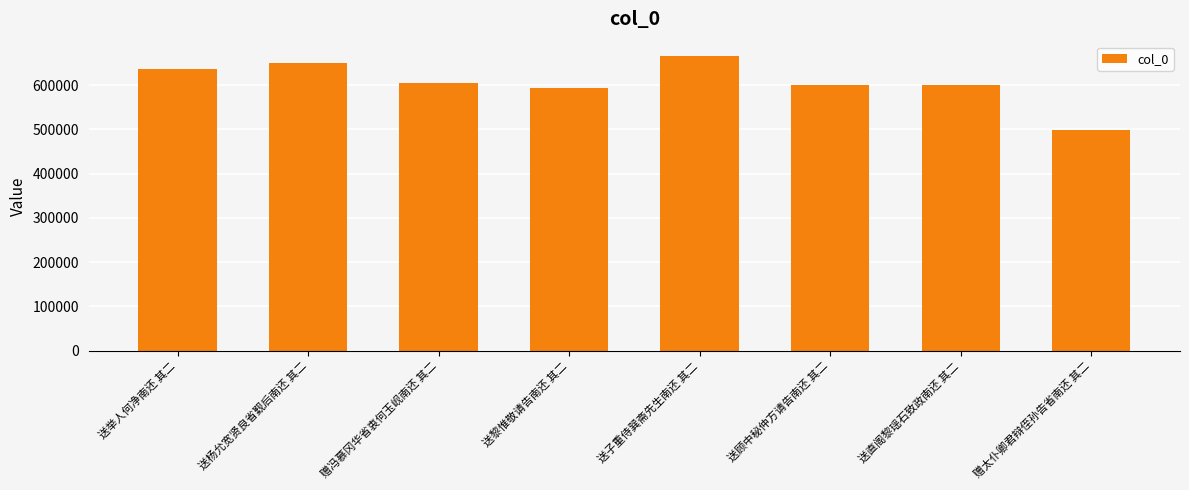

Which category has the lowest value across all series?

赠太仆卿君辩侄孙告省南还 其二